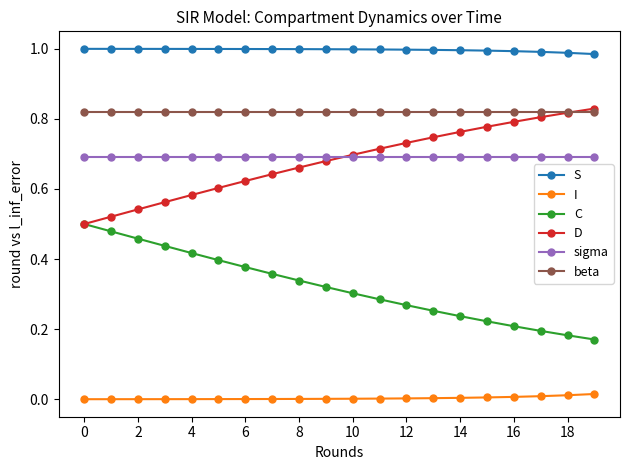

Which series has the largest total across all categories?

S